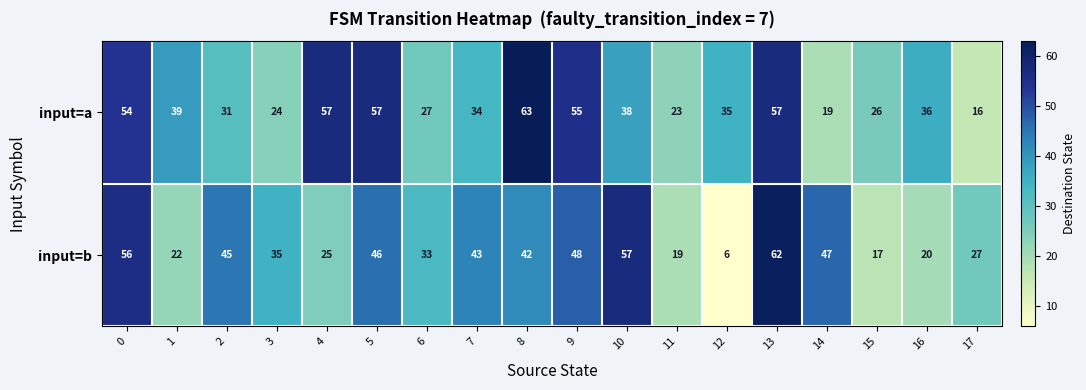

What is the maximum value shown in the chart?

63